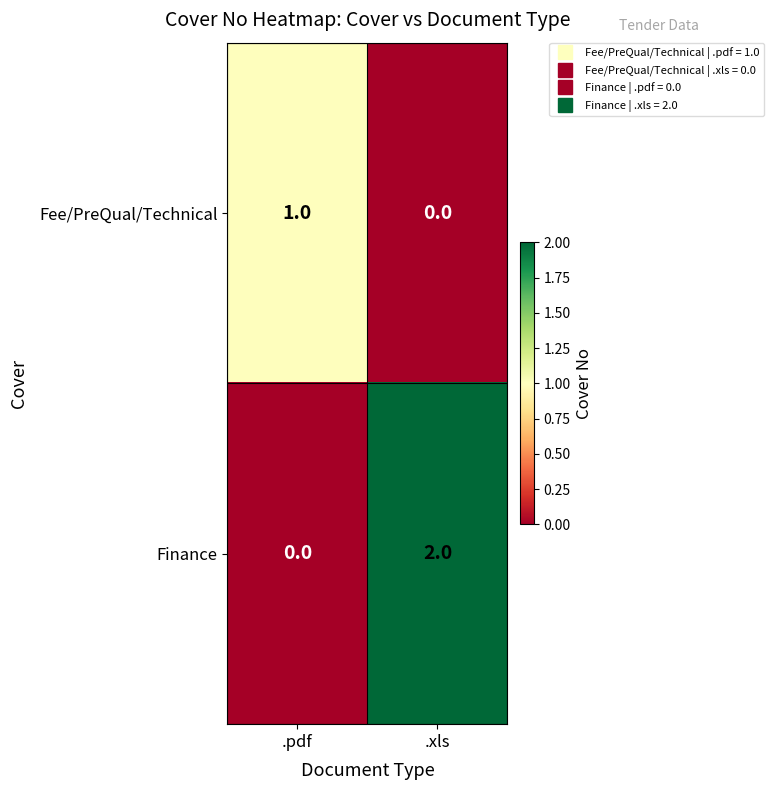

Where is Fee/PreQual/Technical nearest to the value 0?

.xls